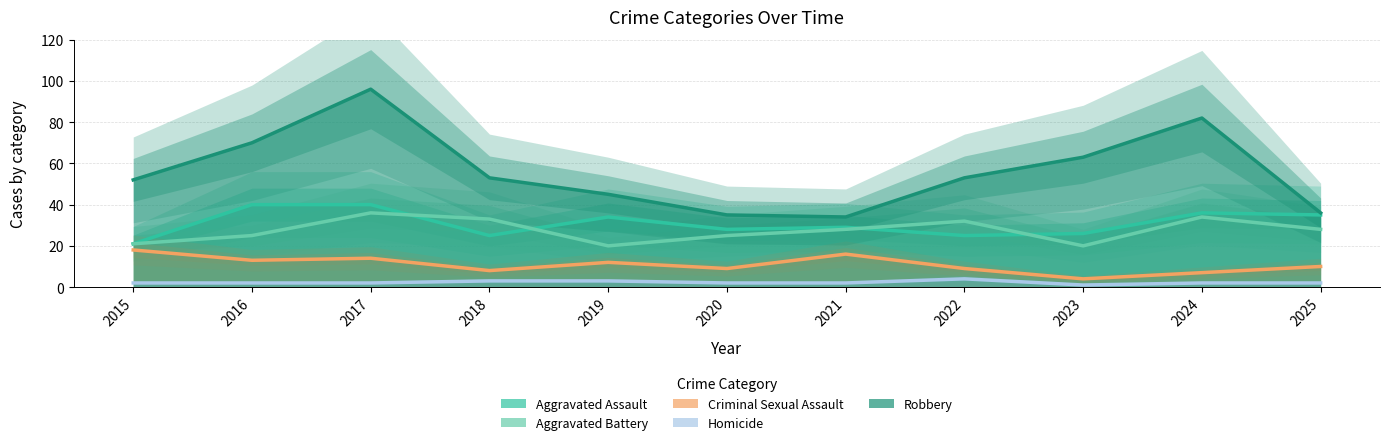

Which category has the lowest value in the Aggravated Assault series?

2015